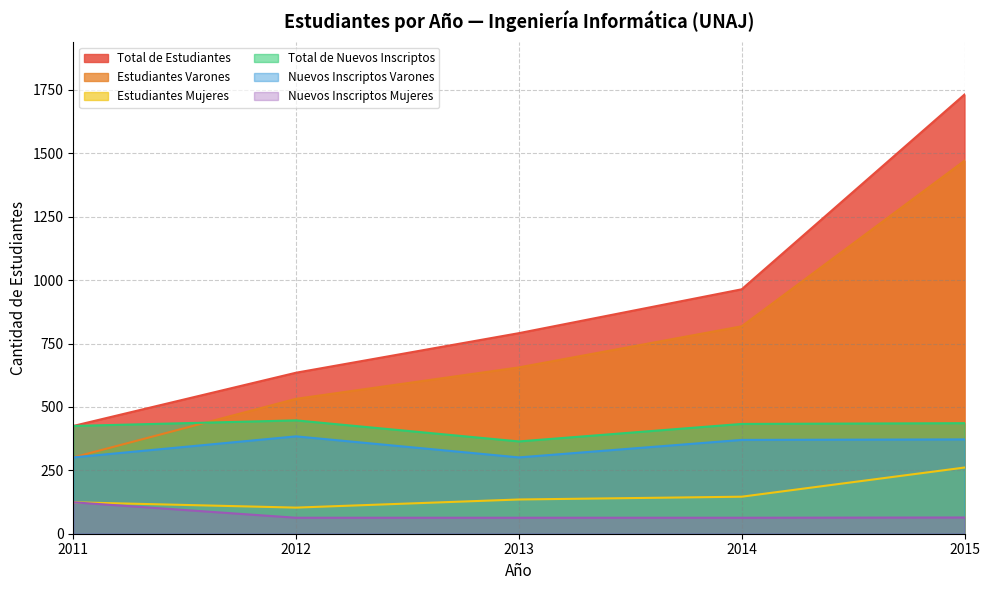

True or false: Total de Estudiantes and Estudiantes Varones cross at least once.

False